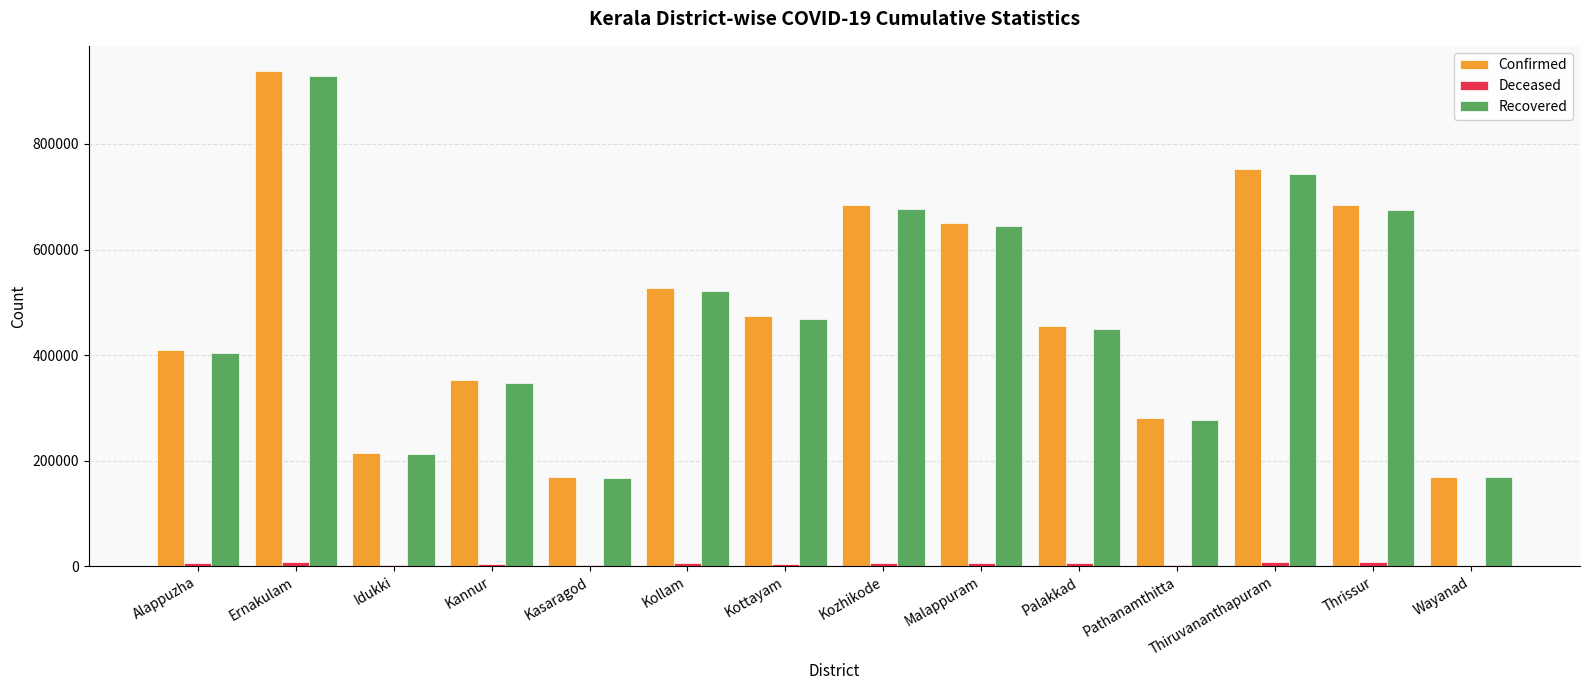

Is the value of Confirmed at Alappuzha greater than the value of Recovered at Thrissur?

No